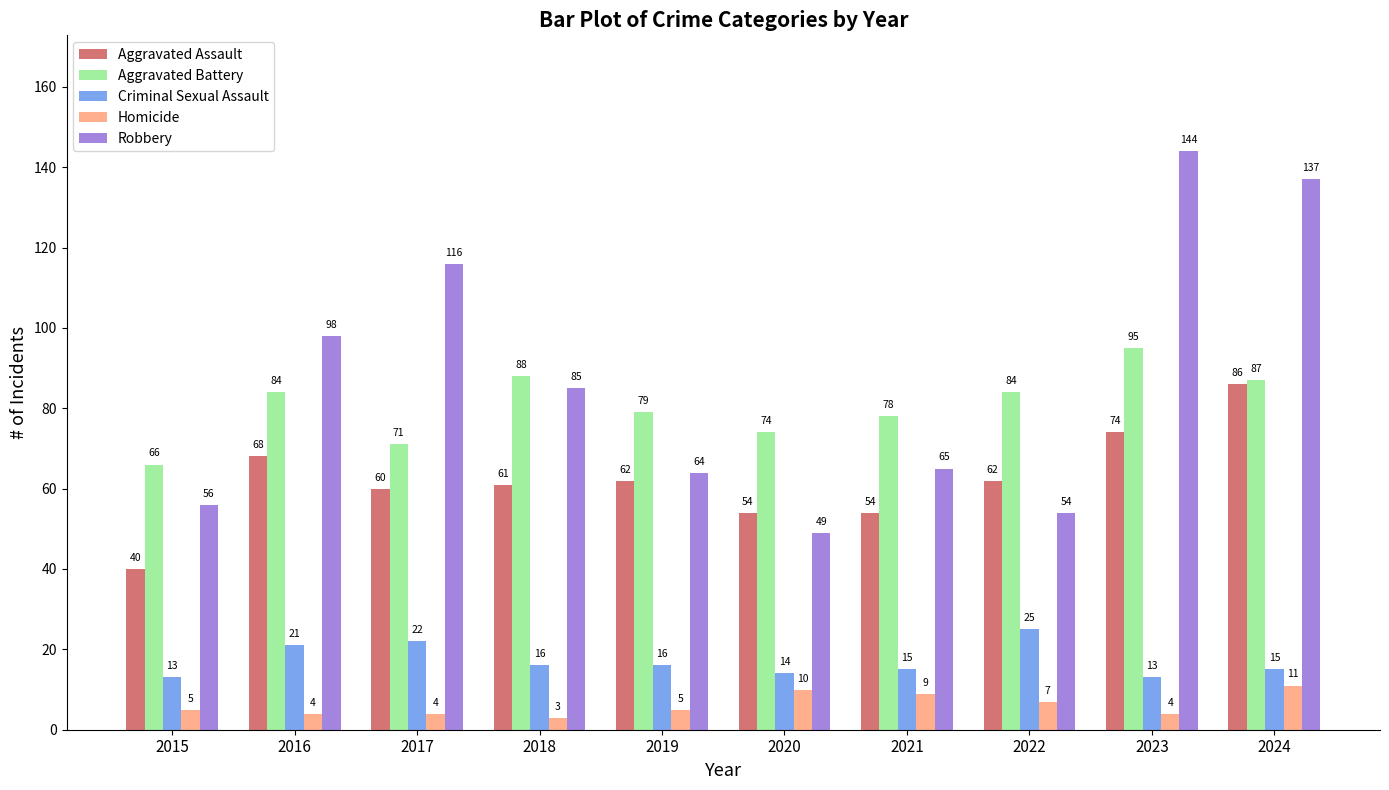

At how many categories does at least one series exceed 121?

2